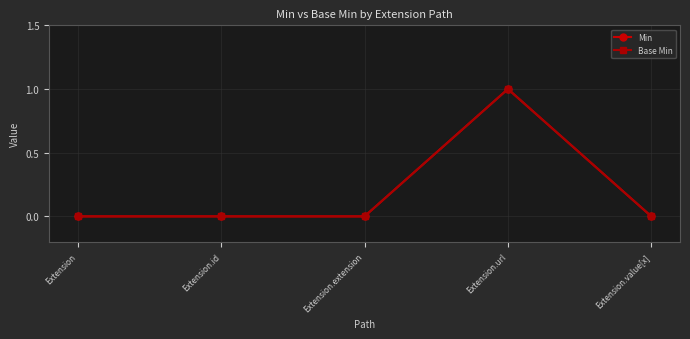

What position from the right is Extension.url?

2